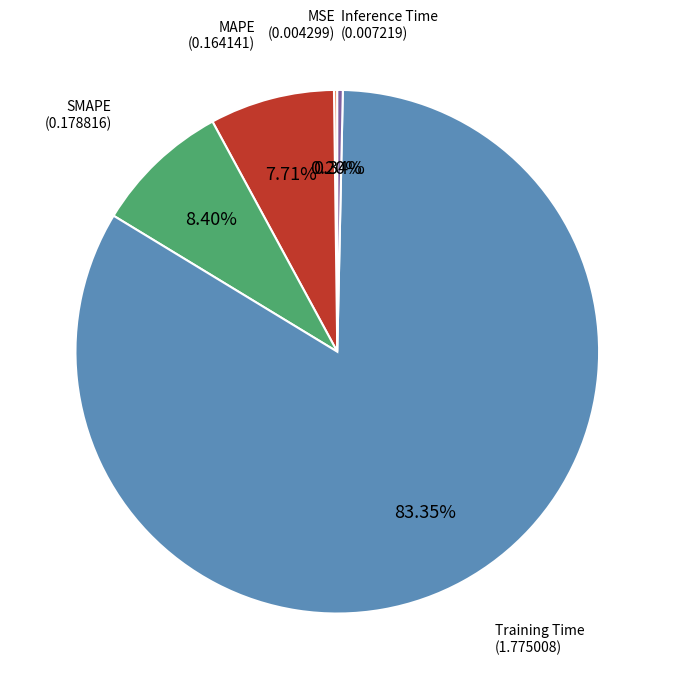

Is there any slice that represents more than half of the pie?

Yes